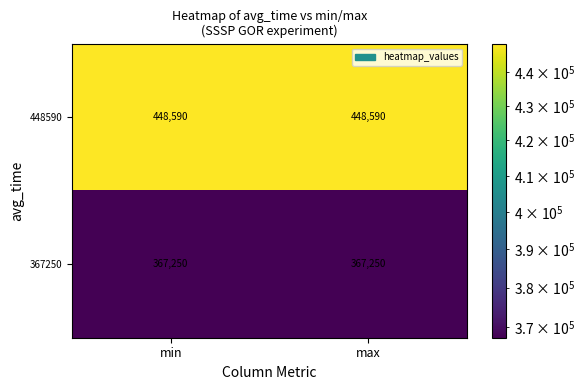

What is the maximum value shown in the chart?

448590